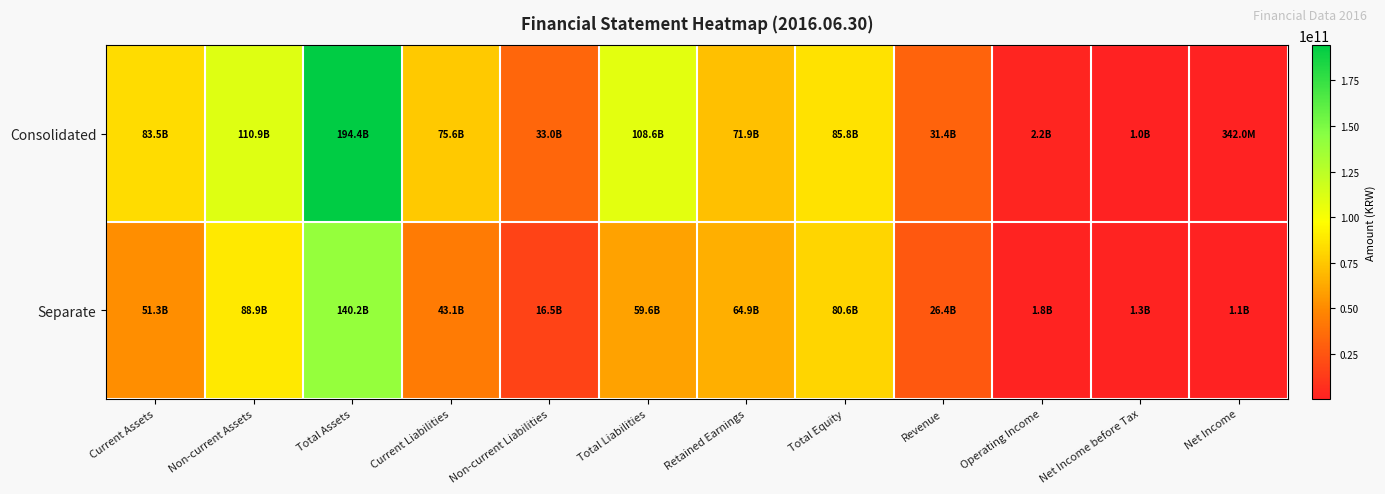

Which has a higher value, Total Equity or Net Income before Tax?

Total Equity